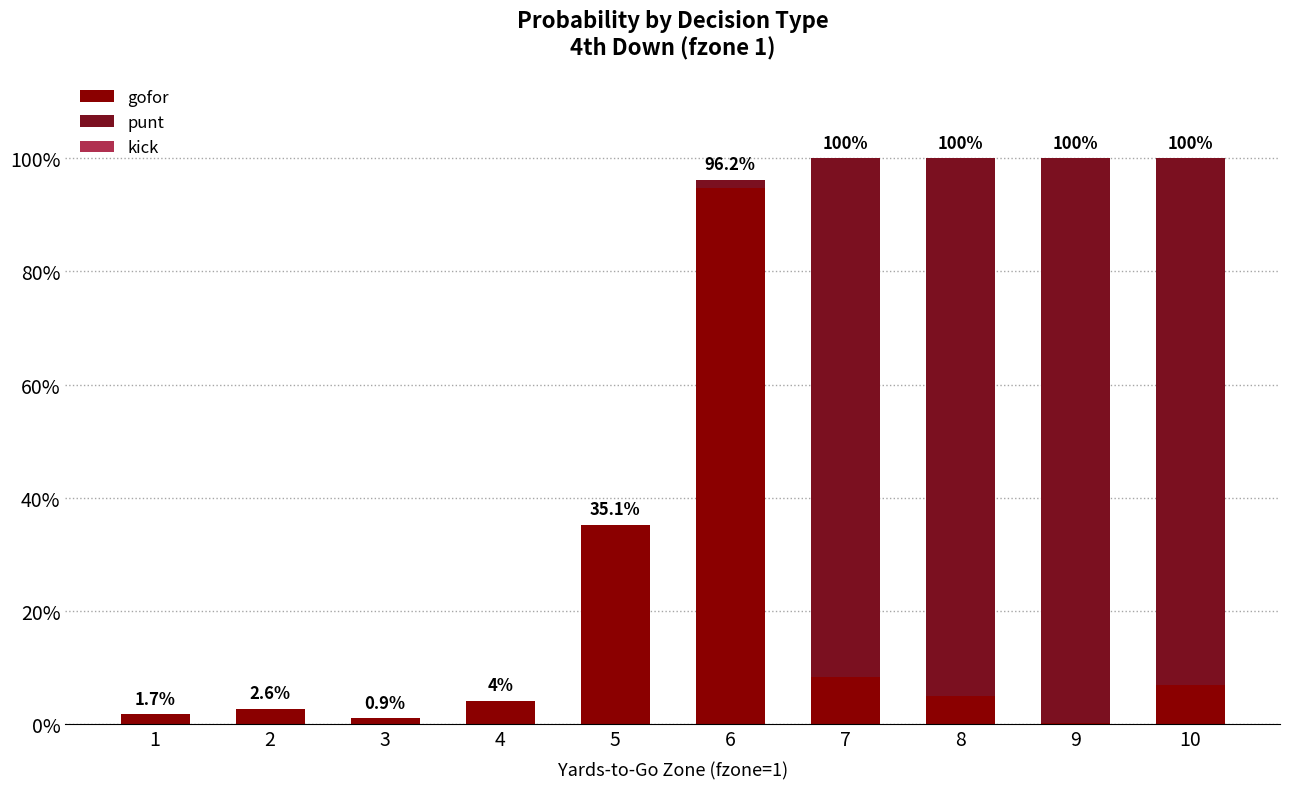

Are the bars grouped side by side (vs. stacked)?

No